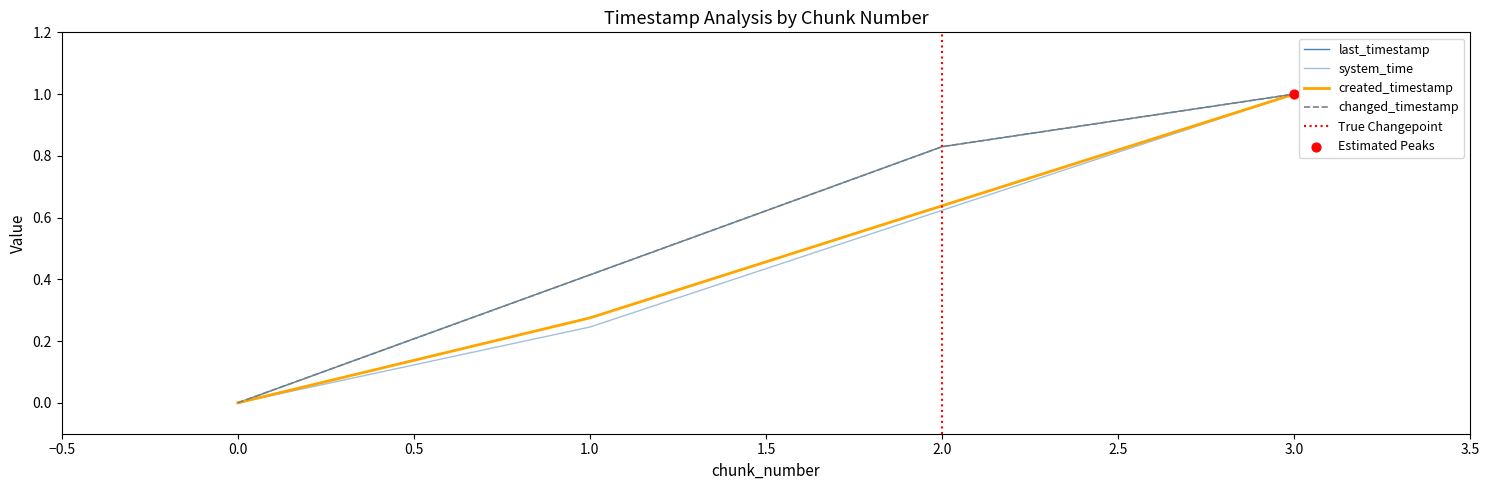

At which category is the sum across all series the highest?

3